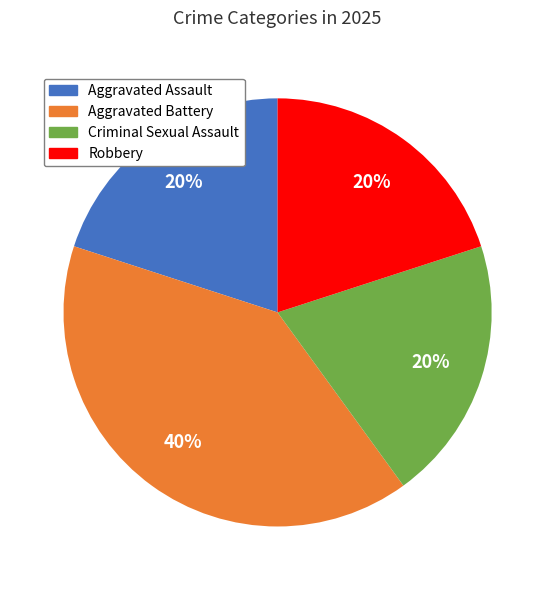

To the nearest percent, what is the average slice percentage?

25%